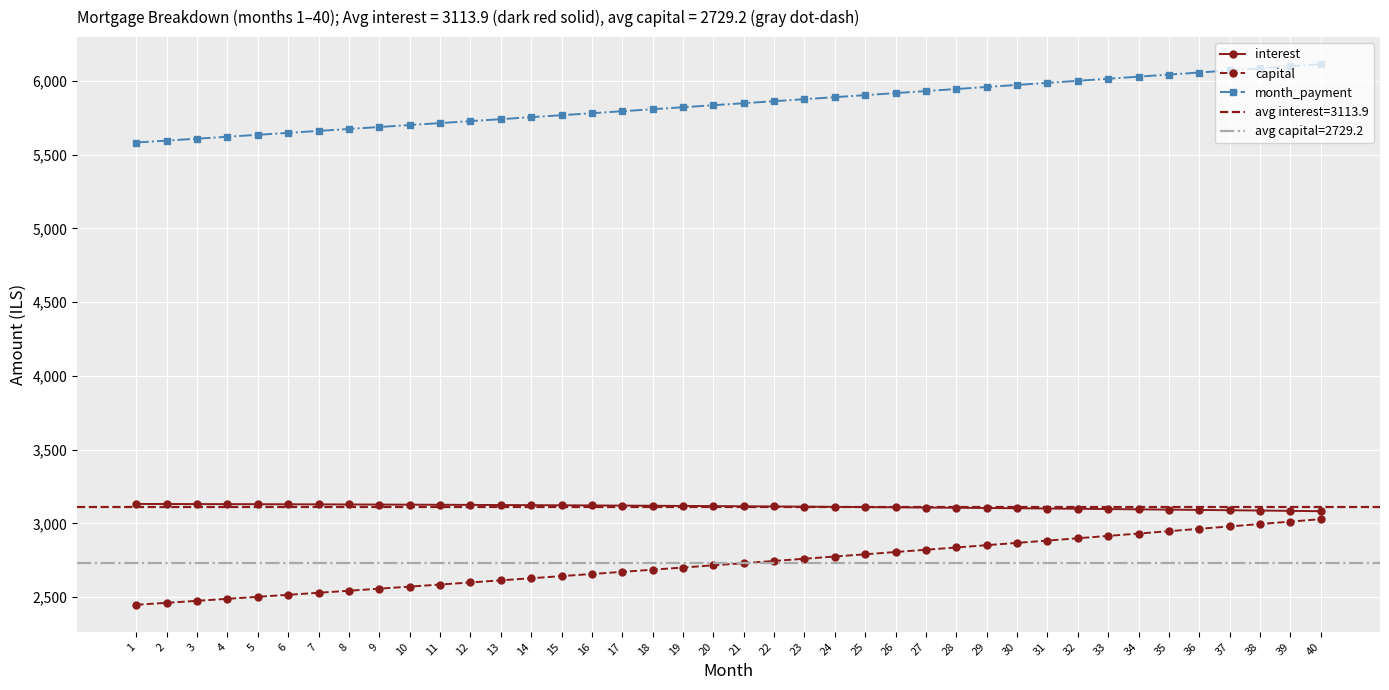

Count the number of categories in the chart.

40